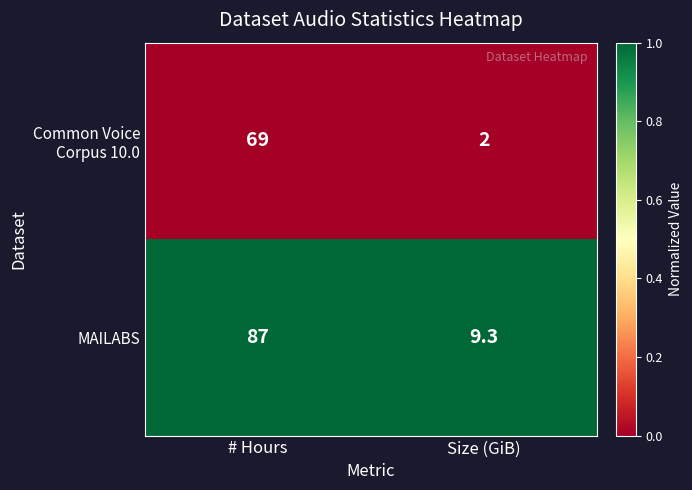

True or false: MAILABS has a value of 4.4 at Size (GiB).

False